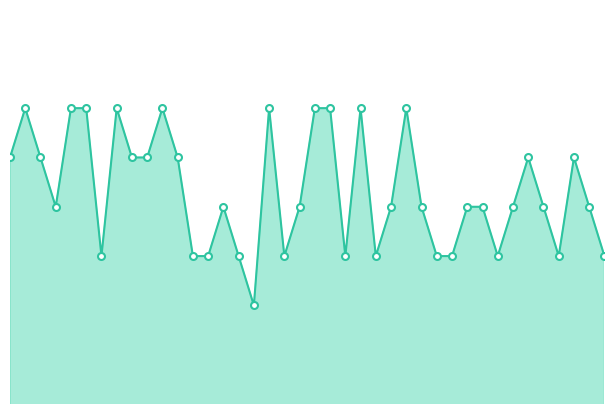

Does the chart have visible grid lines?

No